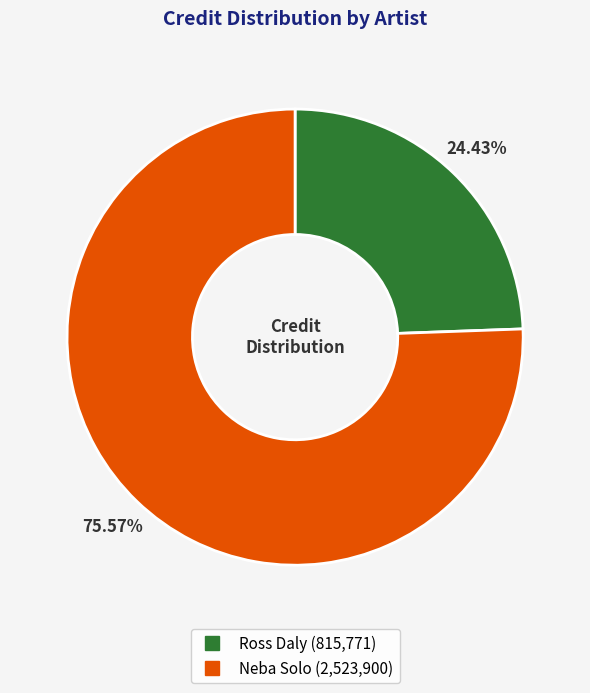

To the nearest percent, what percentage of the pie is Ross Daly?

24%